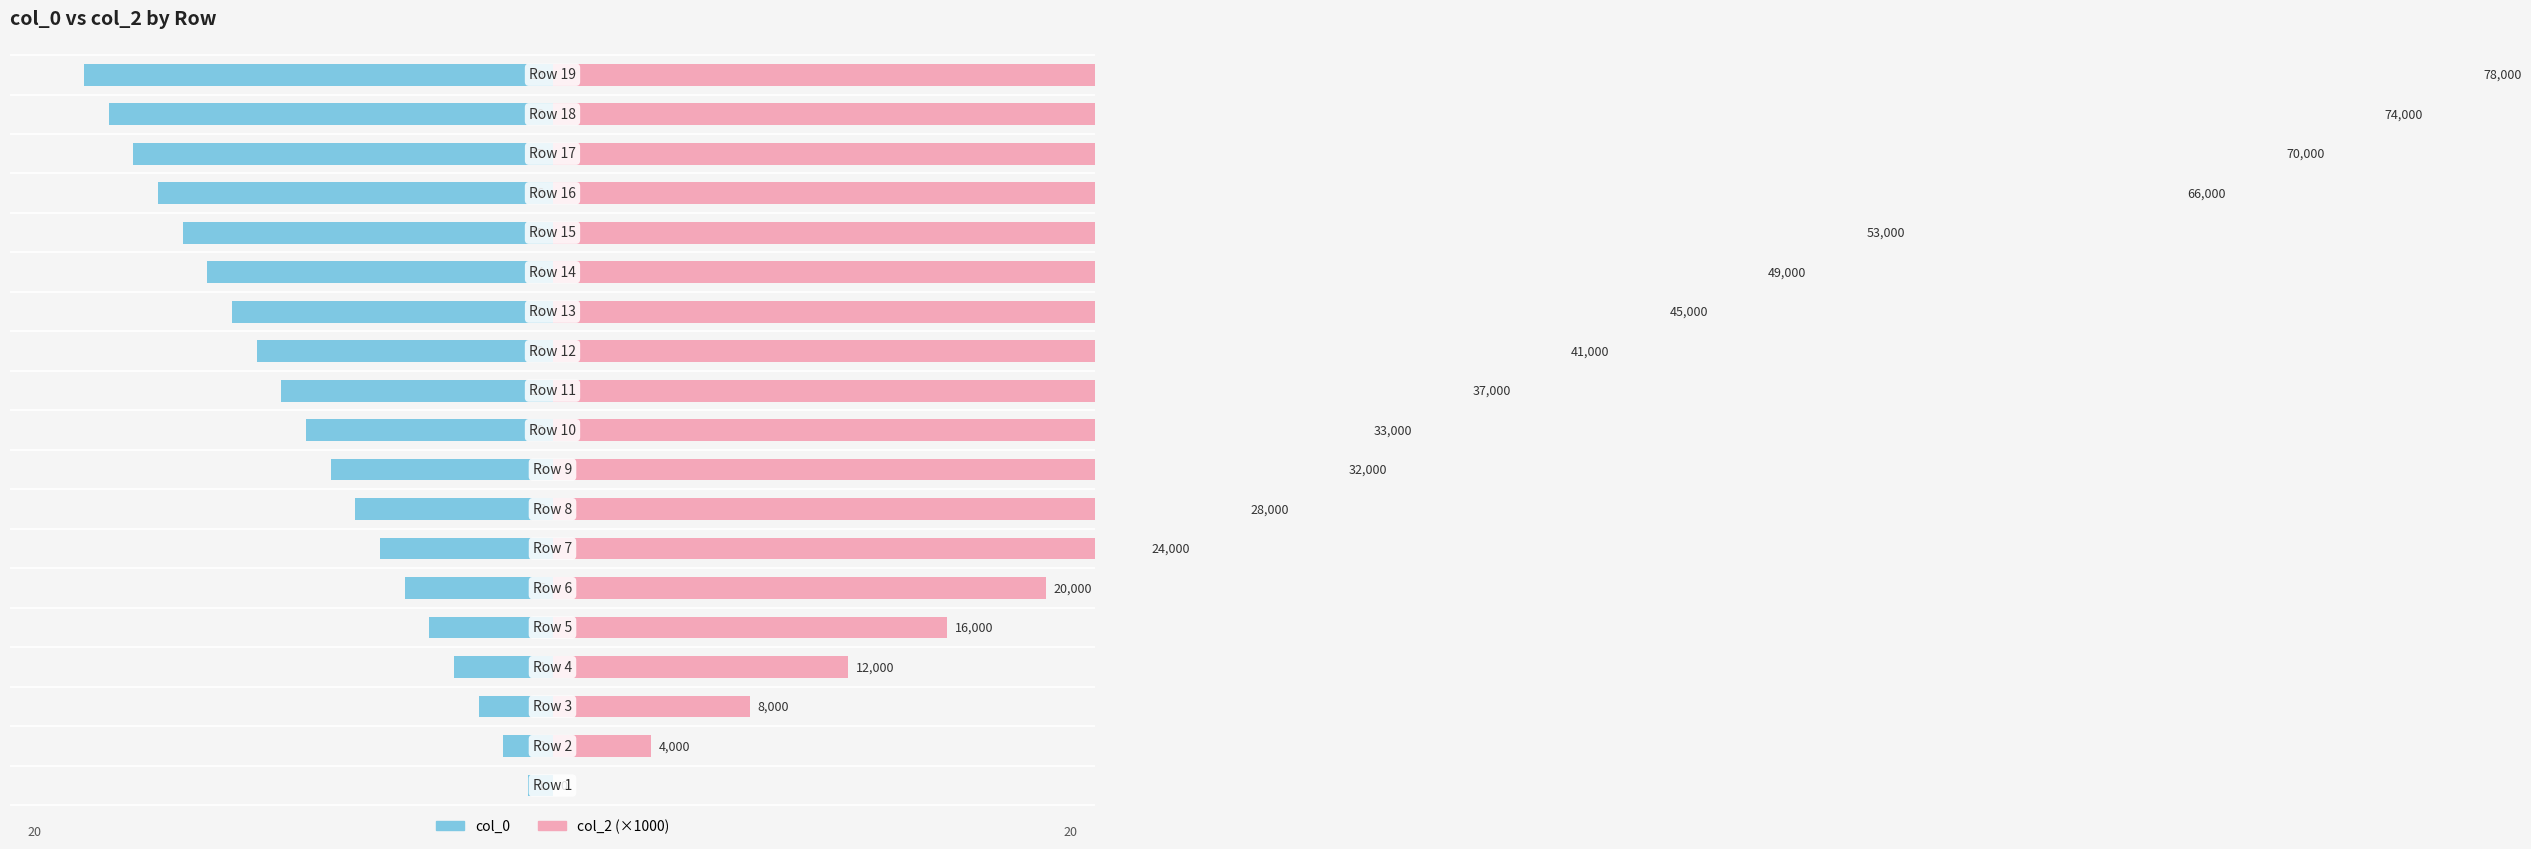

What is the value of the col_0 bar at the 9th from the left?

-9